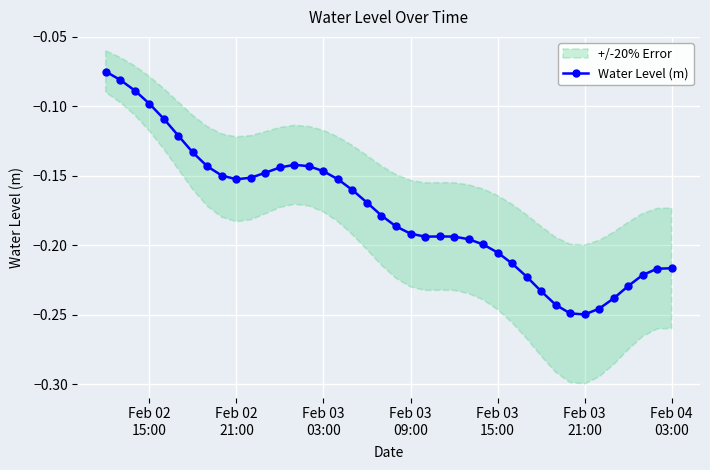

What is the greatest value displayed?

-0.1